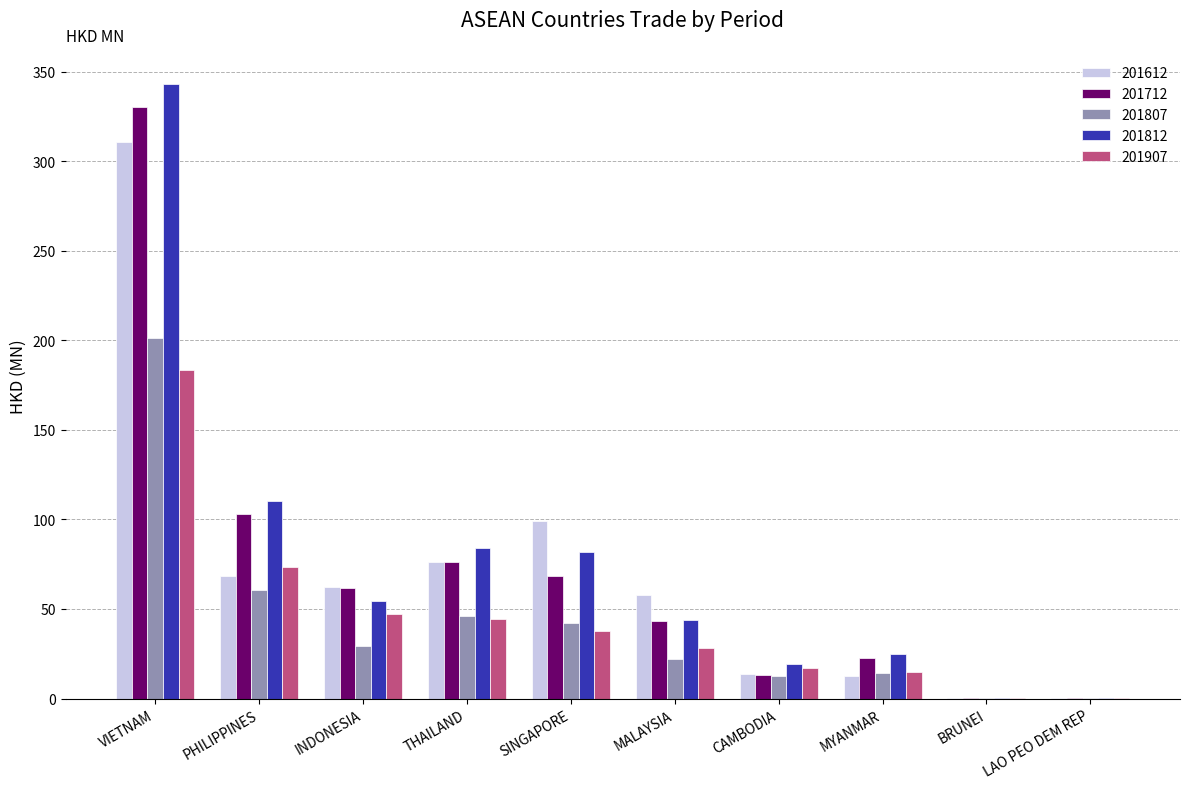

Are the bars horizontal?

No